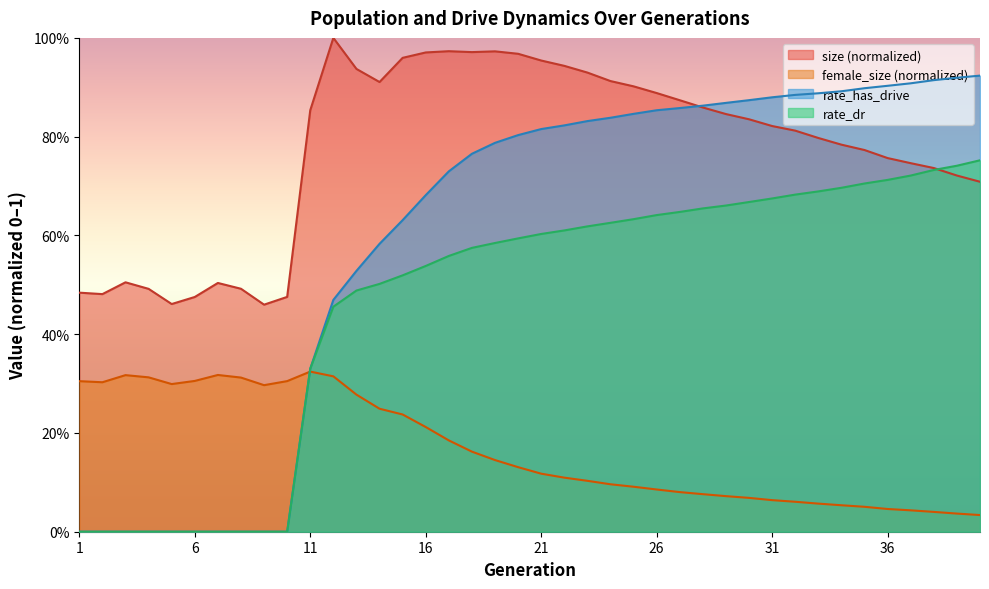

Which series ends up on top after the final intersection of size and rate_has_drive?

rate_has_drive